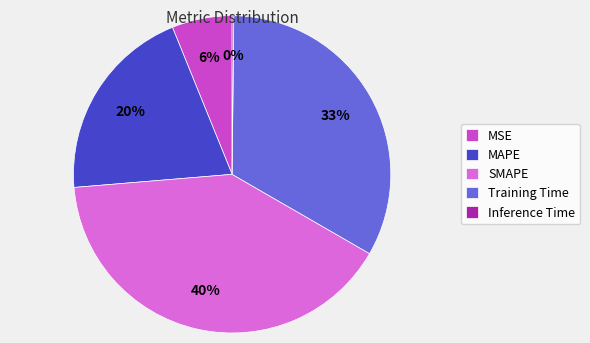

Is there a majority slice in this chart?

No